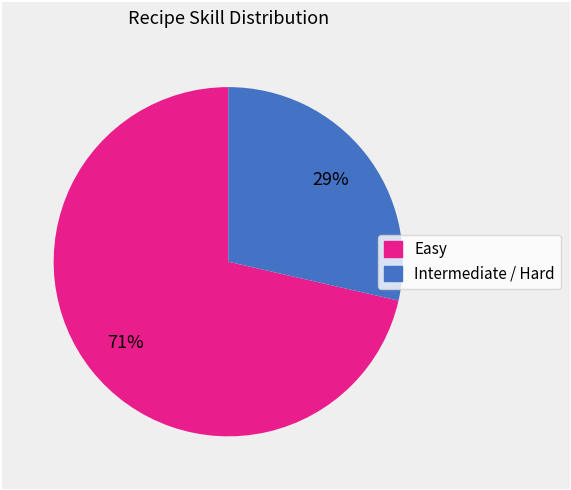

Is the sum of Intermediate / Hard and Easy greater than half?

Yes